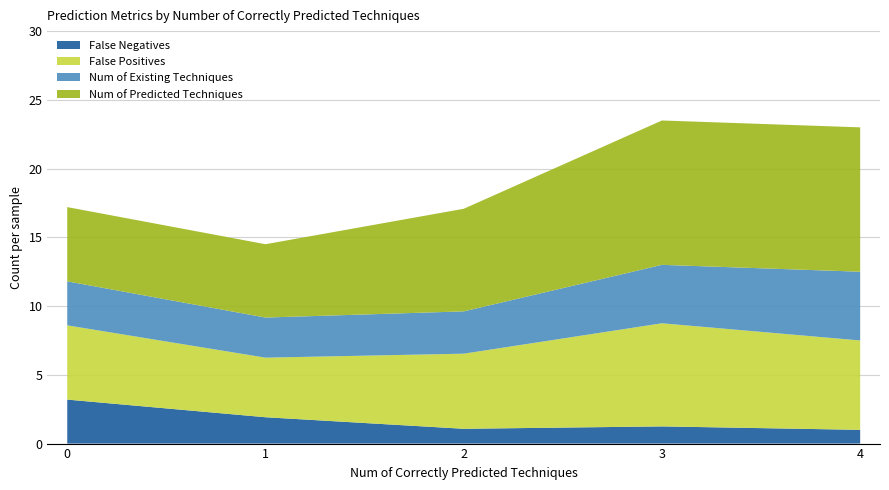

What is the total value across all series at 3?

23.5